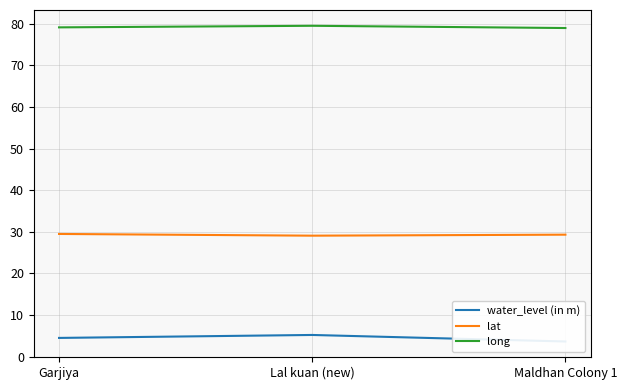

What is the total value across all series at Lal kuan (new)?

113.8